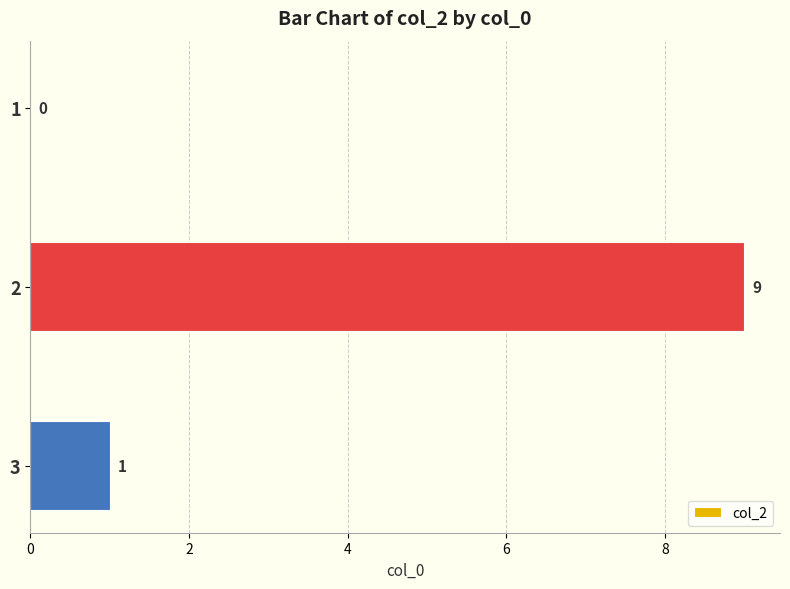

What is the maximum value shown in the chart?

9